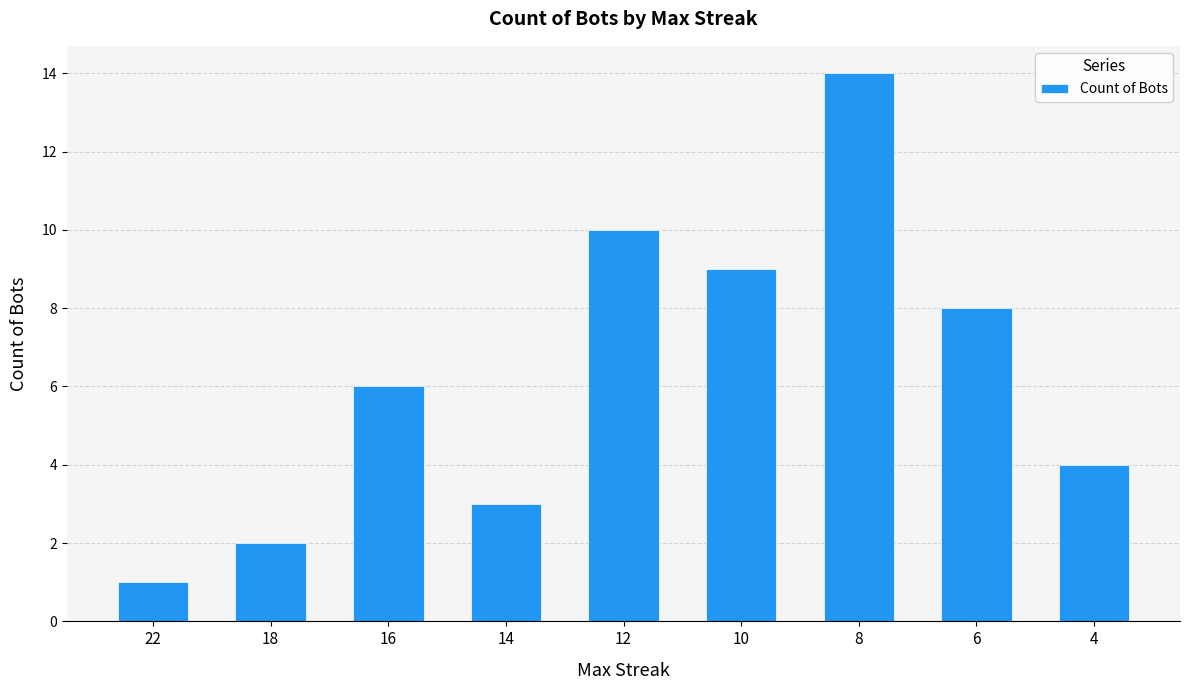

Approximately how many times larger is the value at 22 compared to 16?

0.2